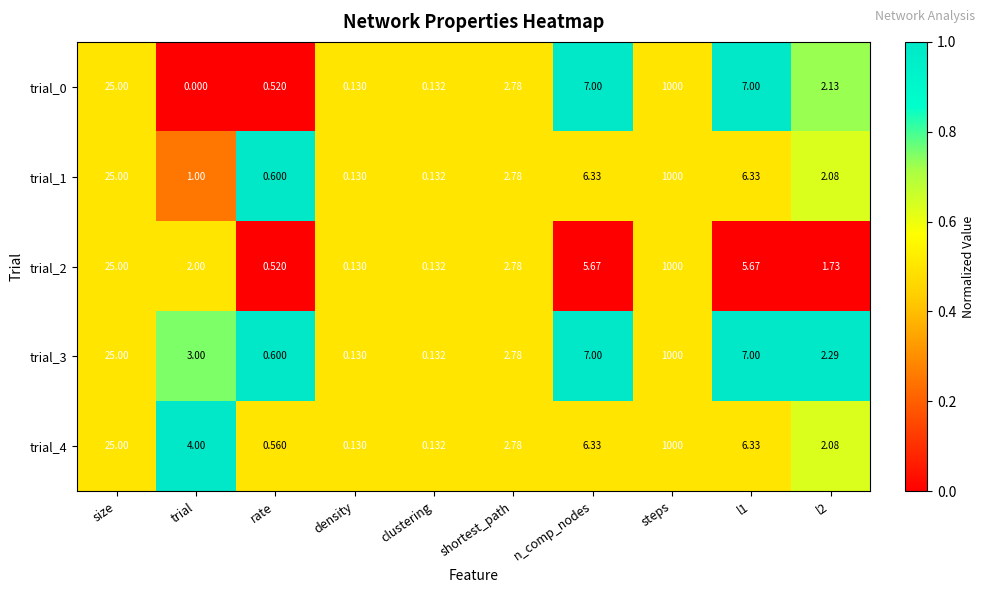

Is the value of trial_1 at shortest_path greater than the value of trial_4 at size?

No